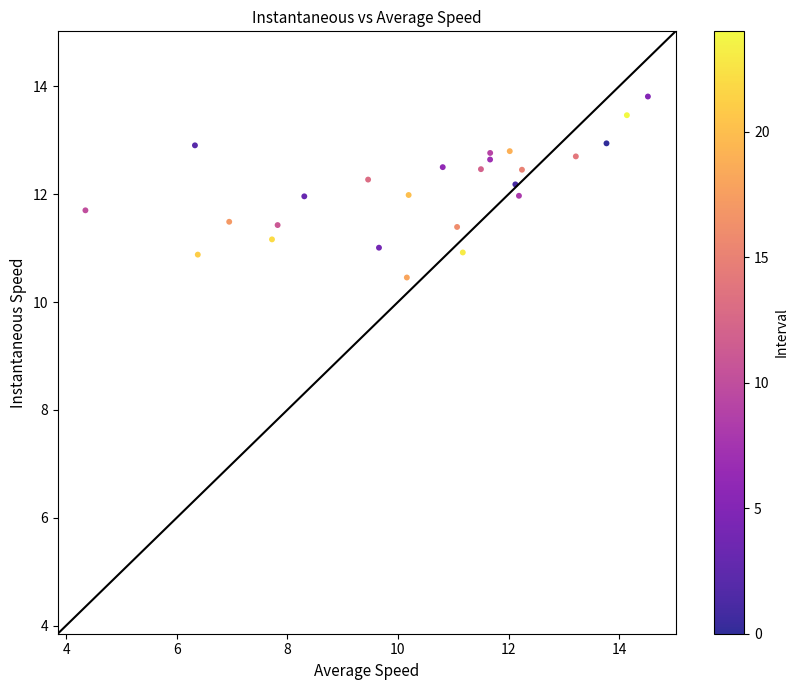

What is the range of X values (max minus min)?

10.2